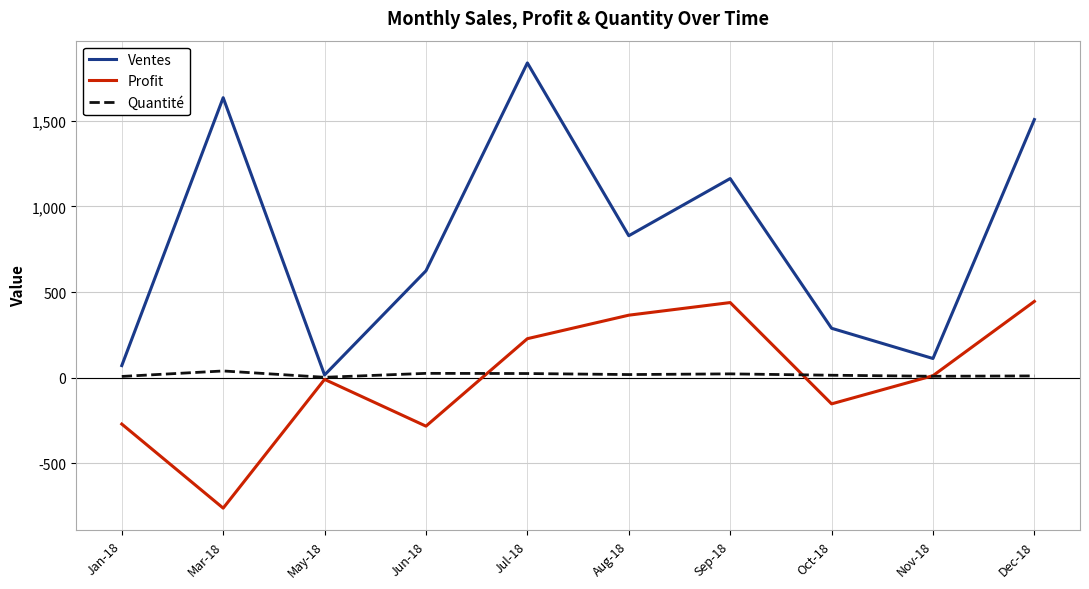

In Profit, how many points are lower than both neighbors (excluding endpoints)?

3